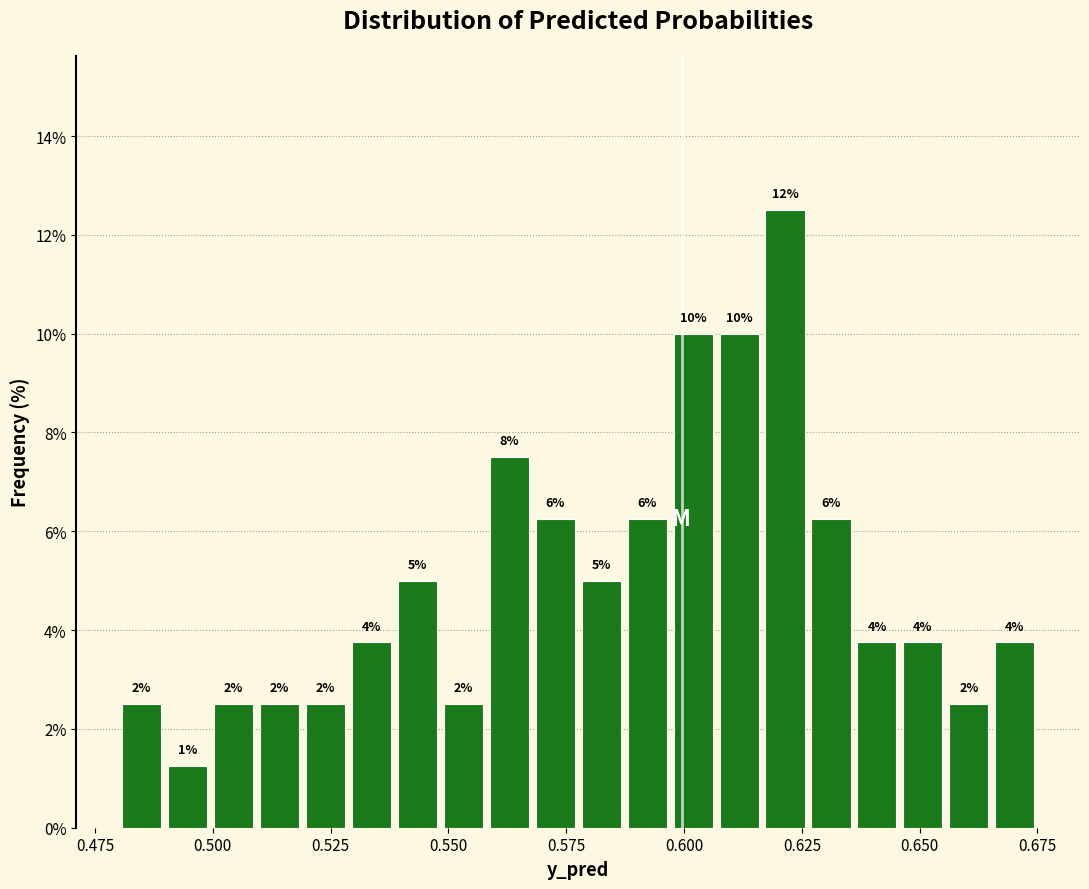

Read against the x-axis, roughly where is the centre of the tallest bar?

0.620